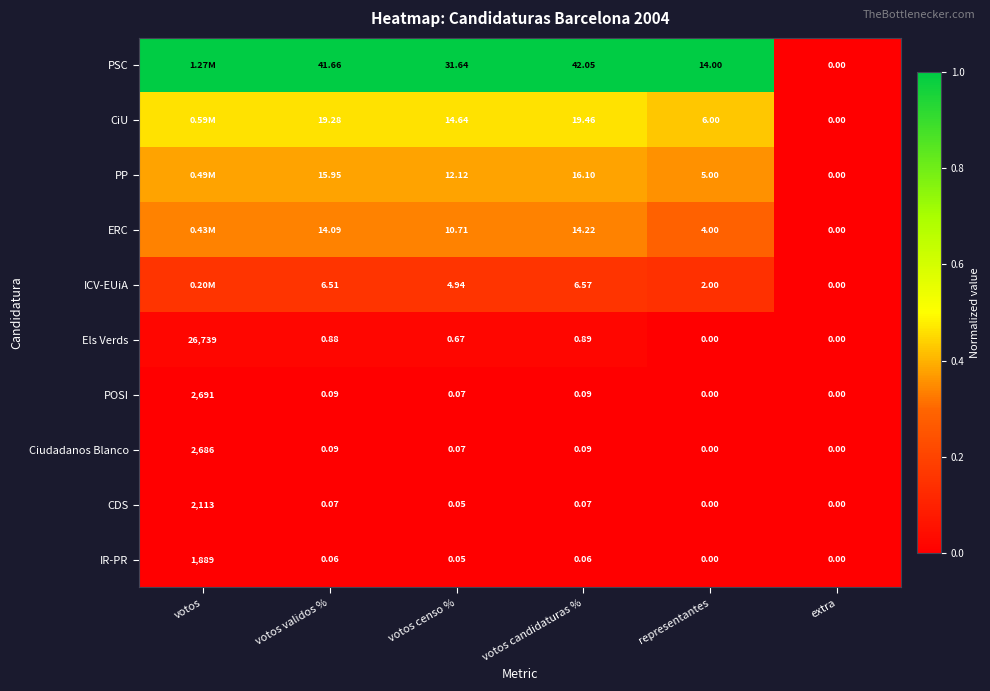

The PSC series shows 1.4 at representantes. True or false?

False